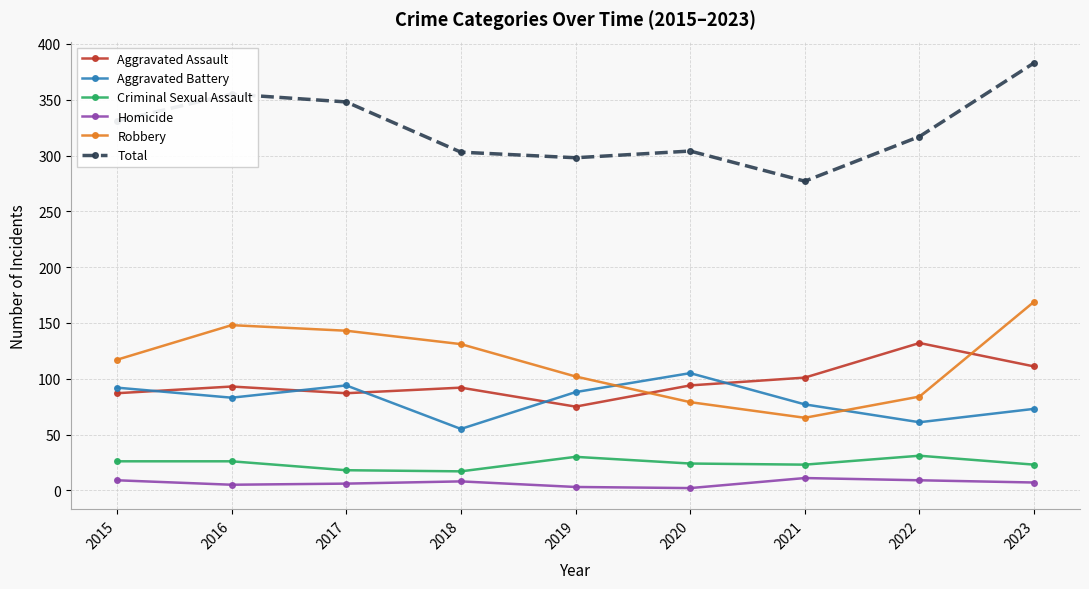

What is the sum of all Total values?

2916